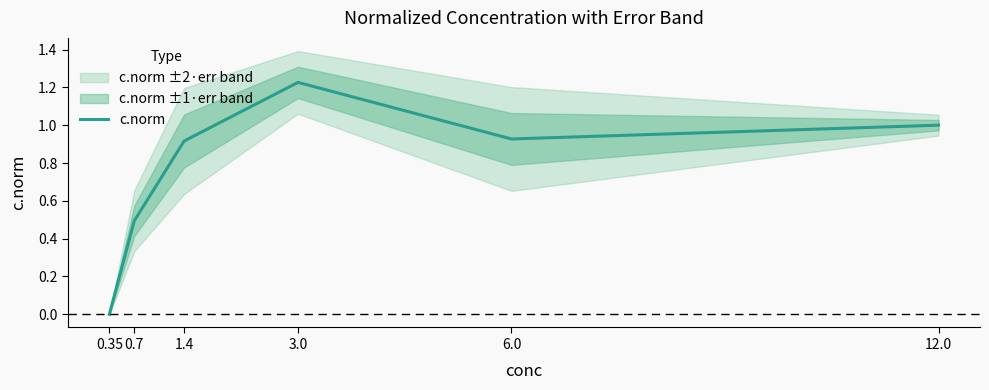

True or false: there are more than 2 points higher than both neighbors.

False